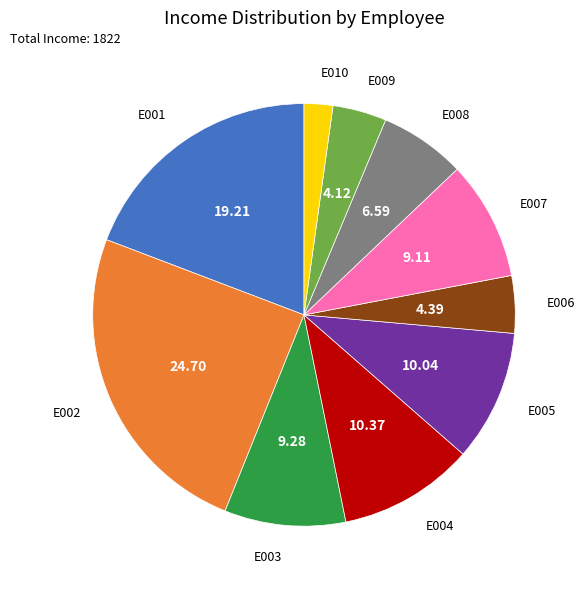

Is there any slice that represents more than half of the pie?

No